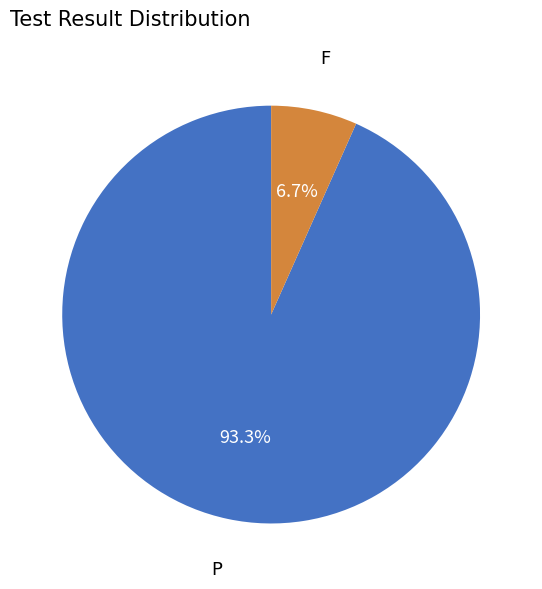

Is it true that F is 1% of the pie?

False